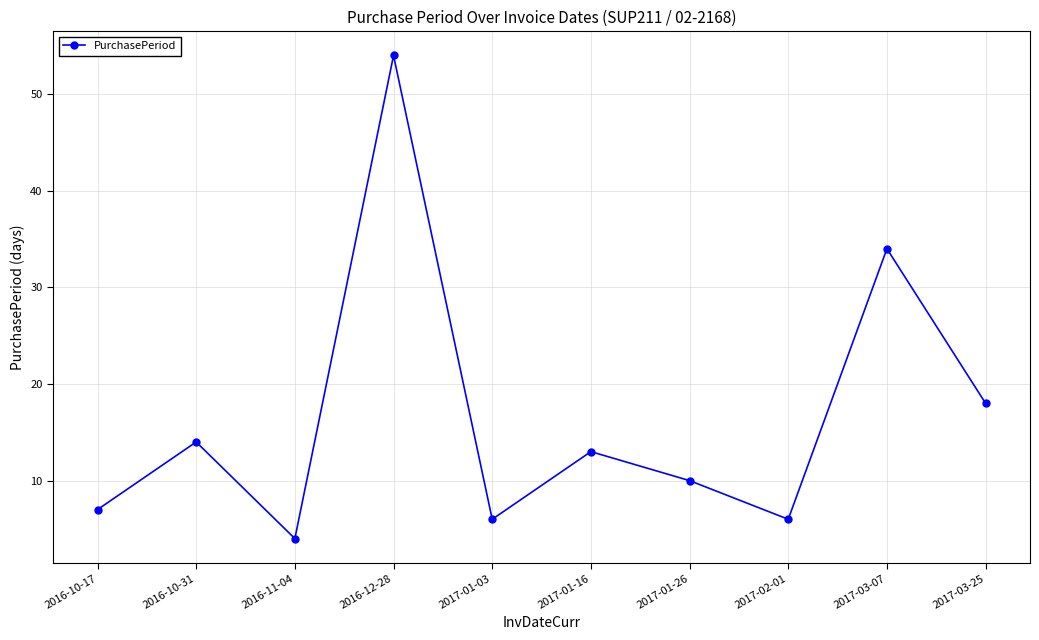

What position from the right is 2016-12-28?

7